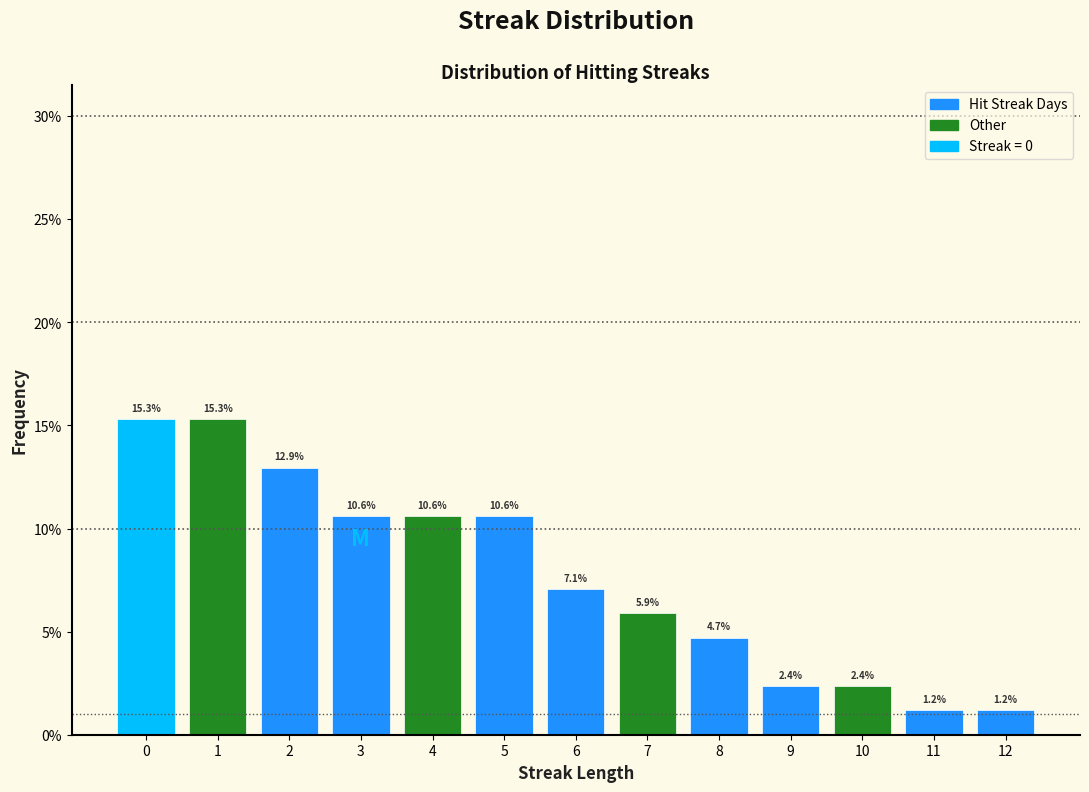

Reading left to right, transcribe this chart: for each bar, give the range it covers on the x-axis and its height.

-0.5 to 0.5: 15.3
0.5 to 1.5: 15.3
1.5 to 2.5: 12.9
2.5 to 3.5: 10.6
3.5 to 4.5: 10.6
4.5 to 5.5: 10.6
5.5 to 6.5: 7.1
6.5 to 7.5: 5.9
7.5 to 8.5: 4.7
8.5 to 9.5: 2.4
9.5 to 10.5: 2.4
10.5 to 11.5: 1.2
11.5 to 12.5: 1.2